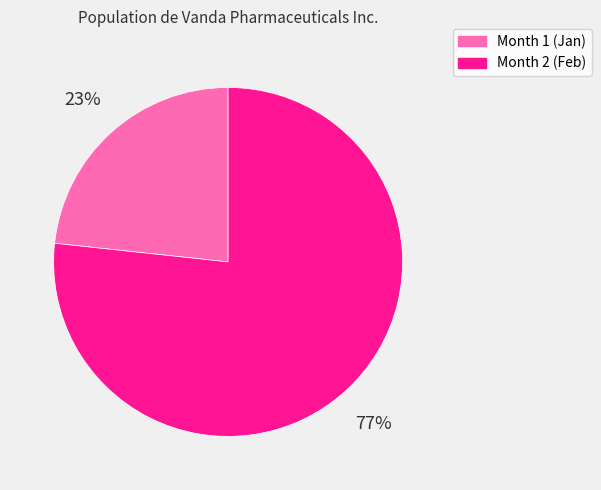

Is the sum of Month 2 and Month 1 greater than half?

Yes